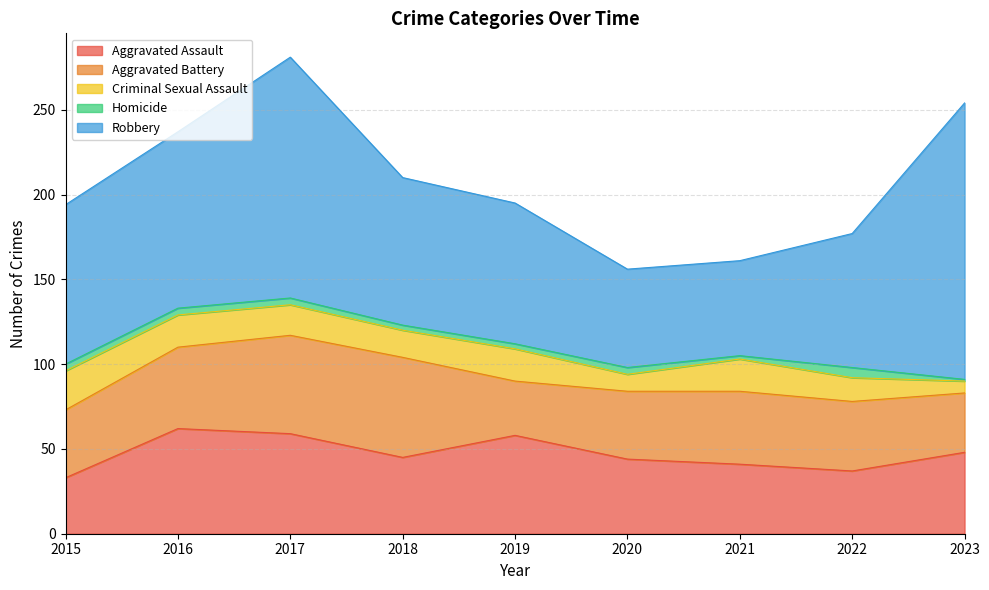

At how many categories does at least one series exceed 92?

4